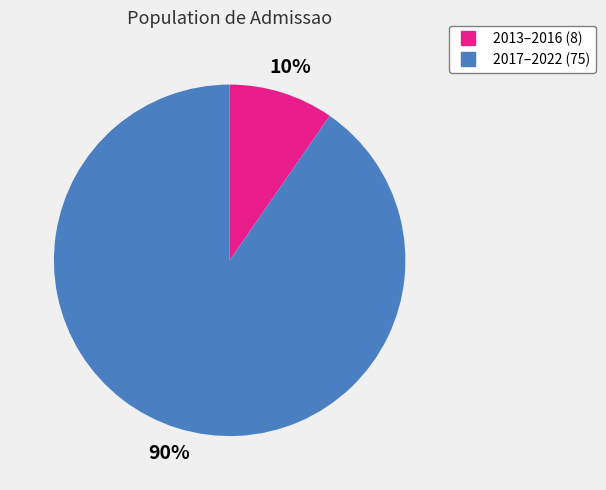

Is there a majority slice in this chart?

Yes